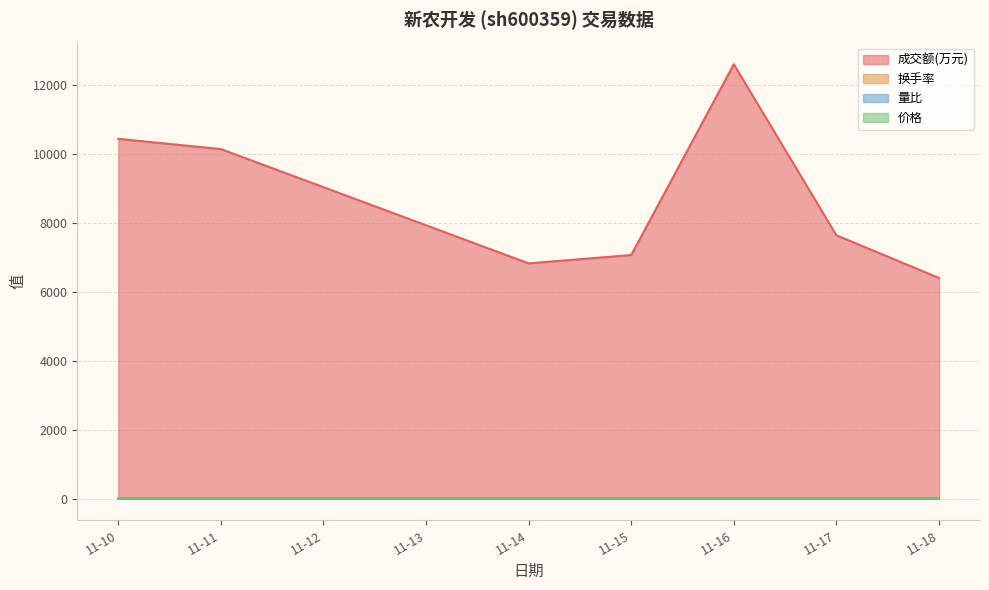

At which category is the sum across all series the highest?

11-16